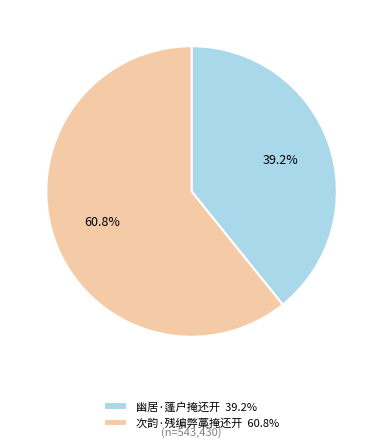

To the nearest percent, what percentage of the pie is 次韵·残编弊藁掩还开?

61%